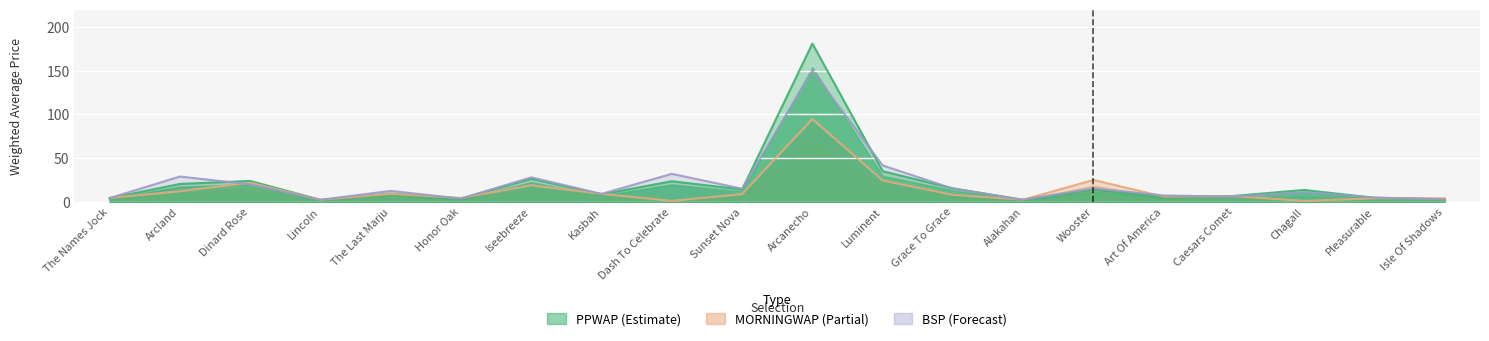

Between Dash To Celebrate and Art Of America, which is larger?

Dash To Celebrate